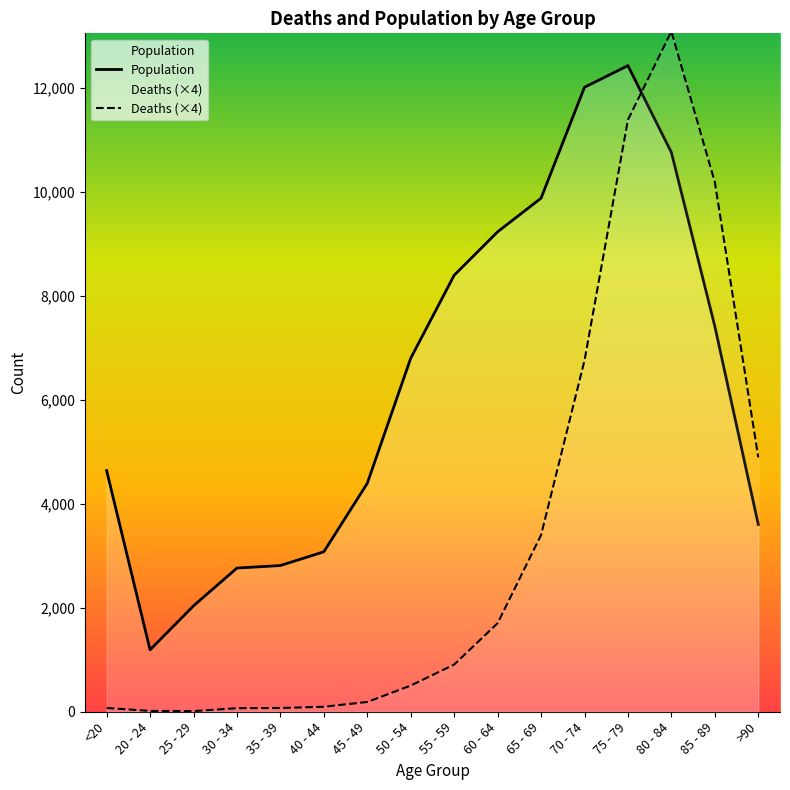

Rank the categories by Deaths (×4) value from highest to lowest.

80 - 84, 75 - 79, 85 - 89, 70 - 74, >90, 65 - 69, 60 - 64, 55 - 59, 50 - 54, 45 - 49, 40 - 44, <20, 35 - 39, 30 - 34, 20 - 24, 25 - 29